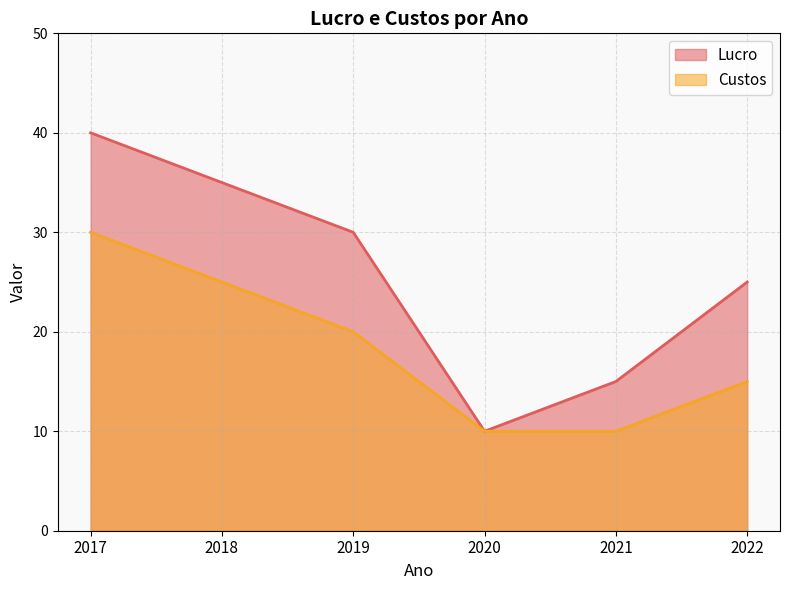

Reading left to right, what are all the values shown in this chart?

Lucro: 40	35	30	10	15	25
Custos: 30	25	20	10	10	15